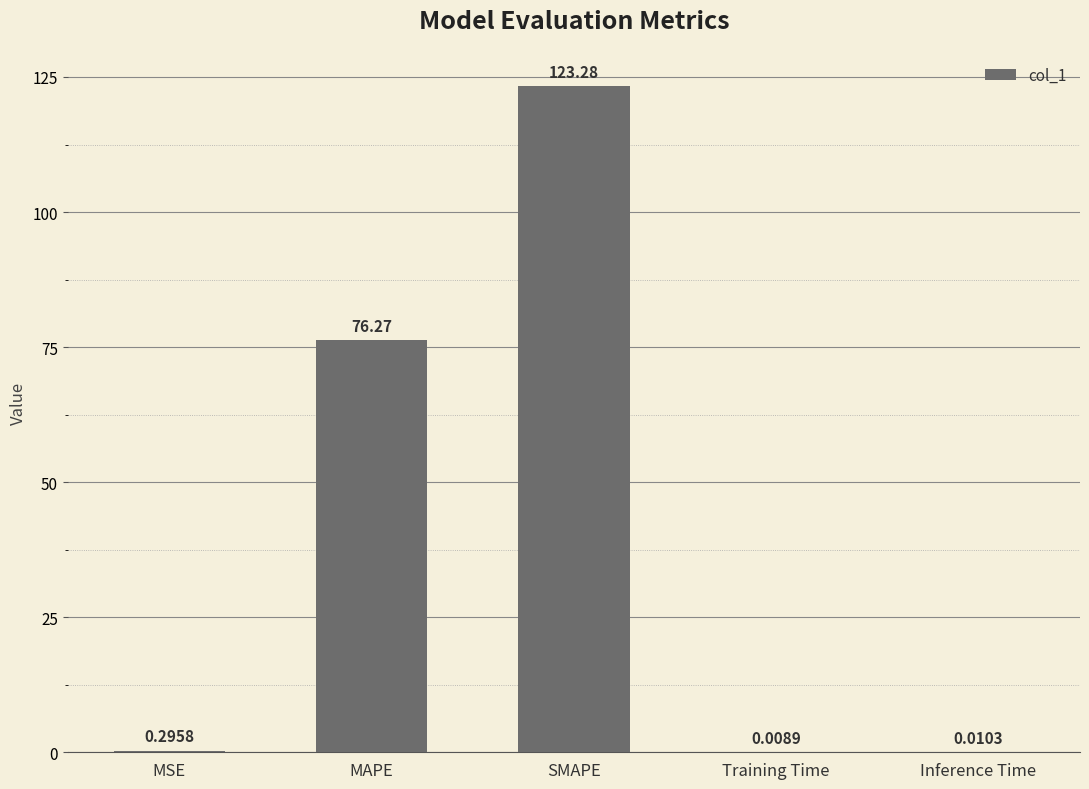

What is the change in value from SMAPE to Inference Time?

-123.3